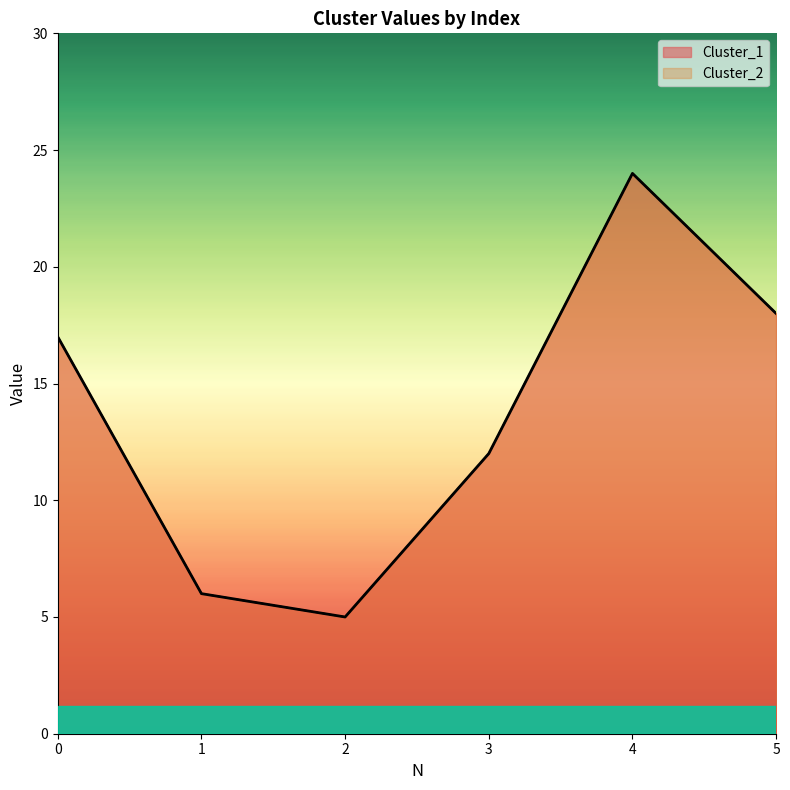

True or false: Cluster_2 and Cluster_1 cross at least once.

False